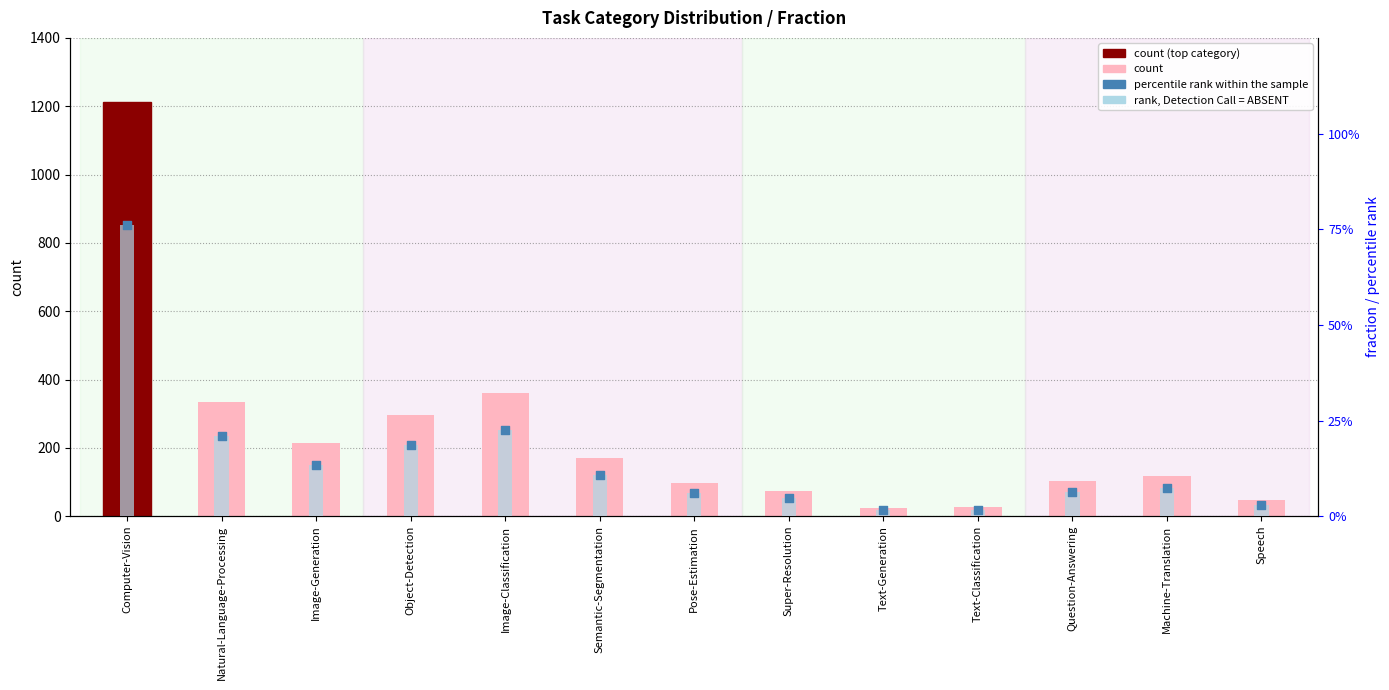

Which series contains the highest Y value?

count